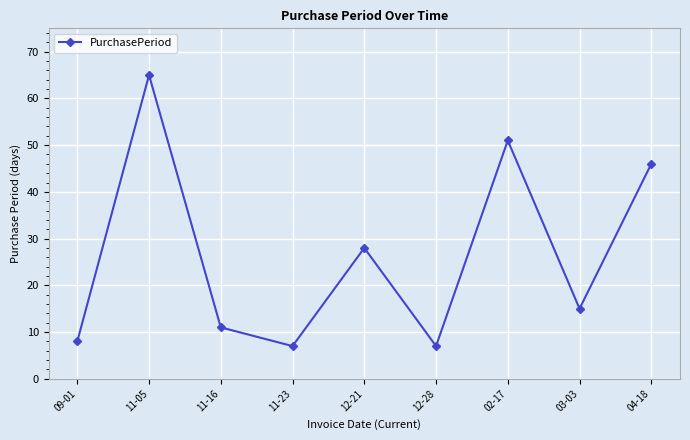

True or false: the data has more than 1 interior local peaks.

True